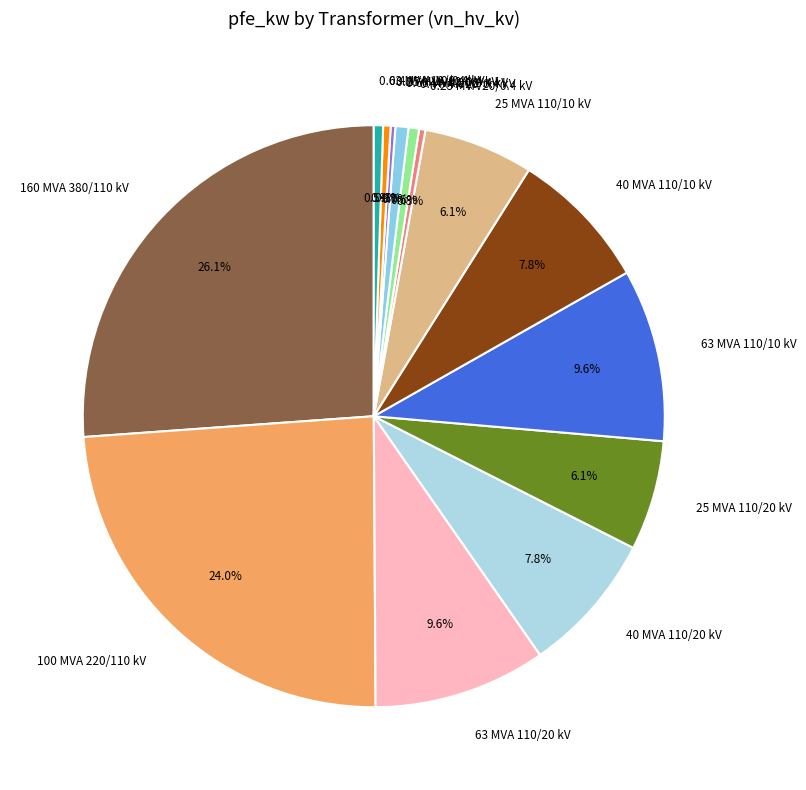

What is the total percentage of 25 MVA 110/20 kV and 63 MVA 110/10 kV?

15.7%